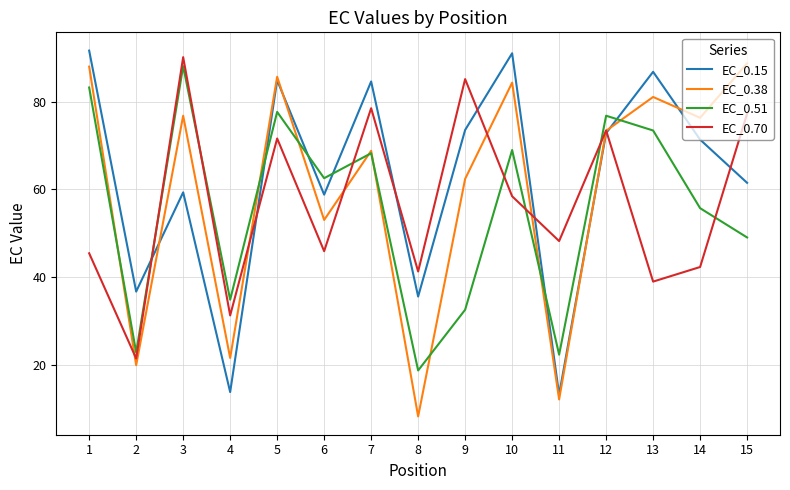

True or false: EC_0.15 has a value of 125.9 at 9.

False